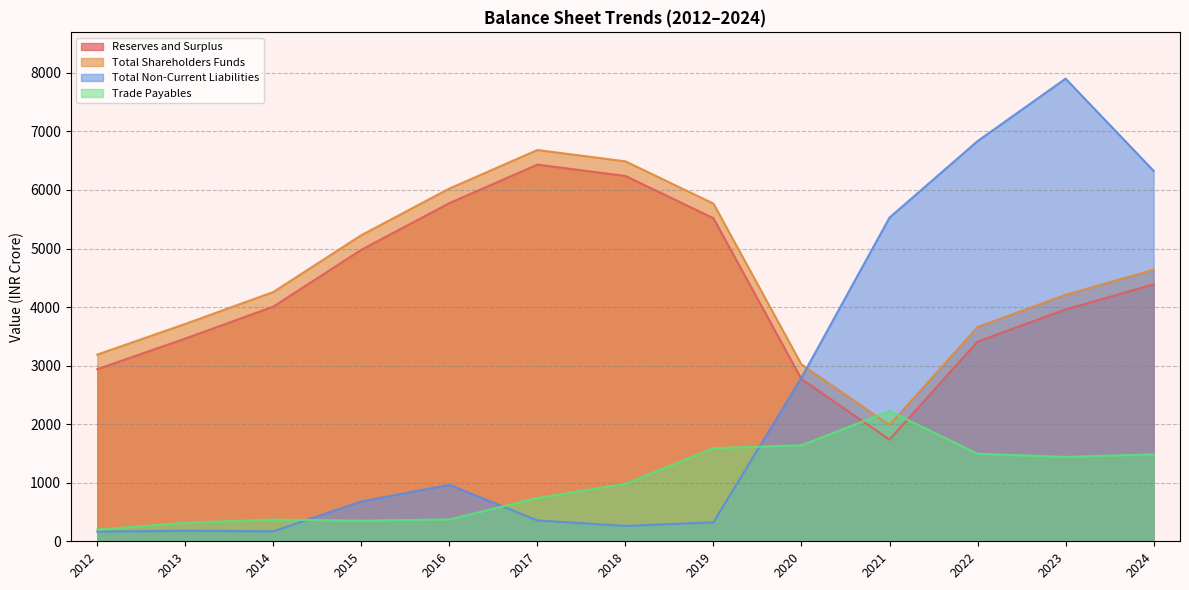

Does the chart have visible grid lines?

Yes